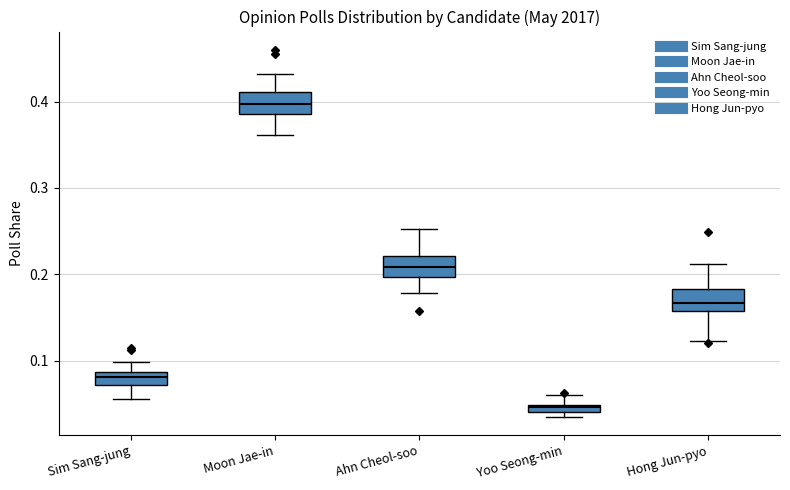

Which box has the lowest median line?

Yoo Seong-min